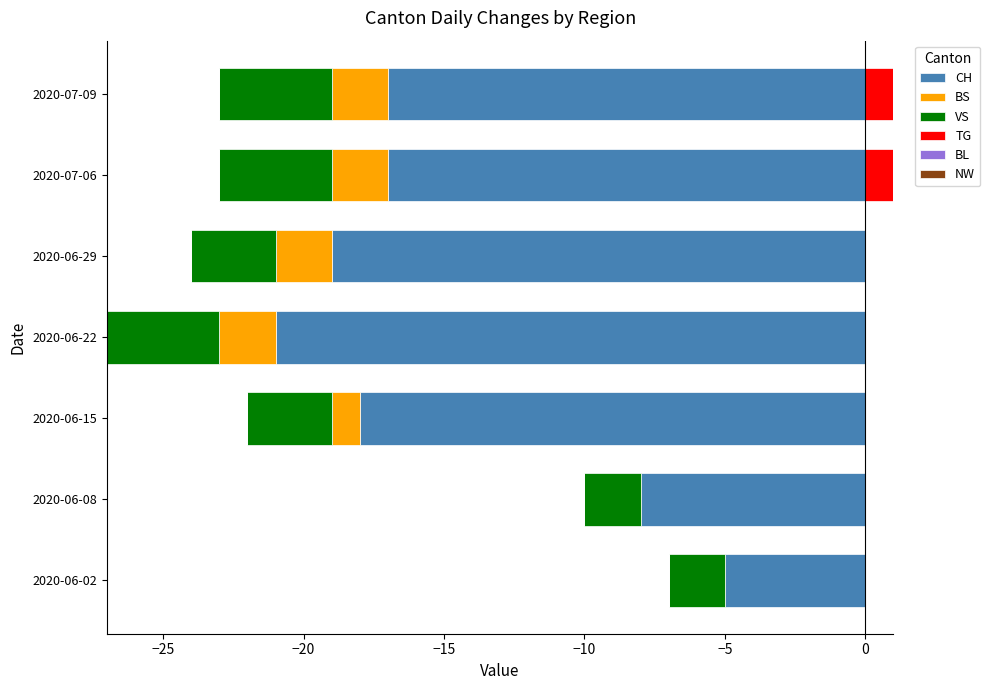

The value of CH at 2020-06-08 is -10.6. True or false?

False